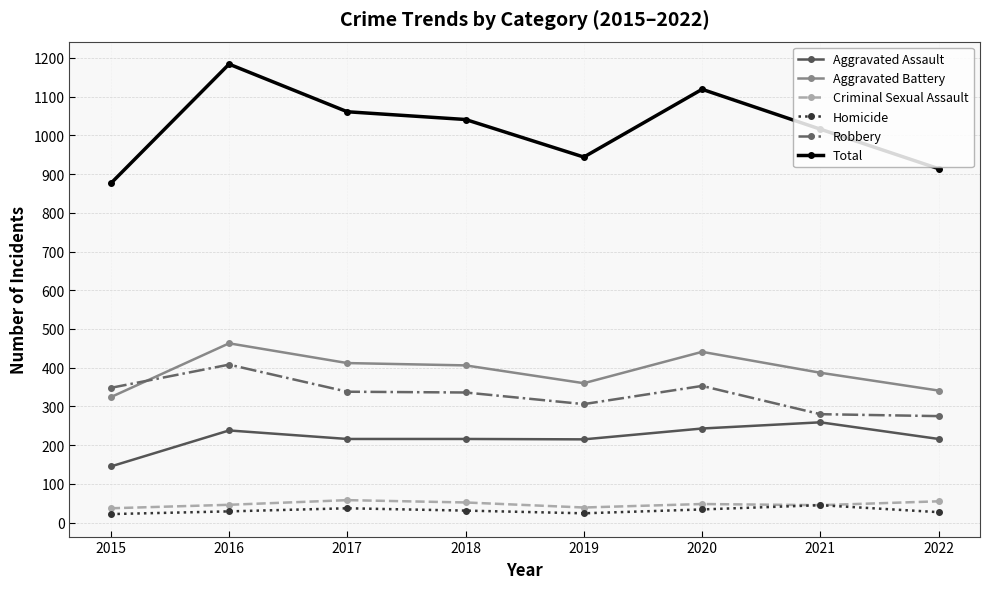

What are all the series names shown in the legend?

Aggravated Assault, Aggravated Battery, Criminal Sexual Assault, Homicide, Robbery, Total